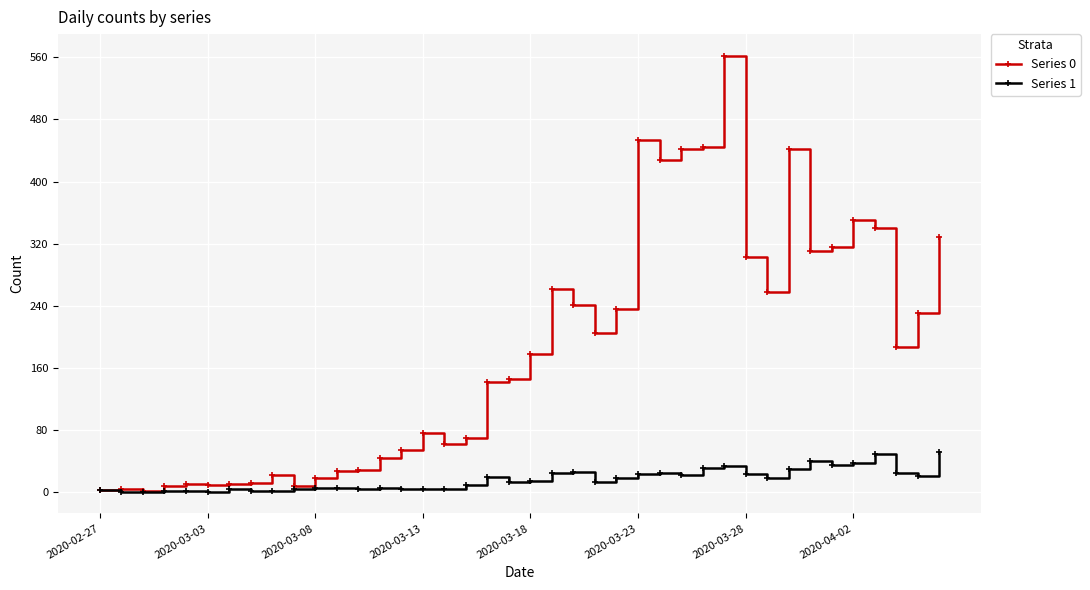

List the series in order of their overall mean, highest first.

Series 0, Series 1